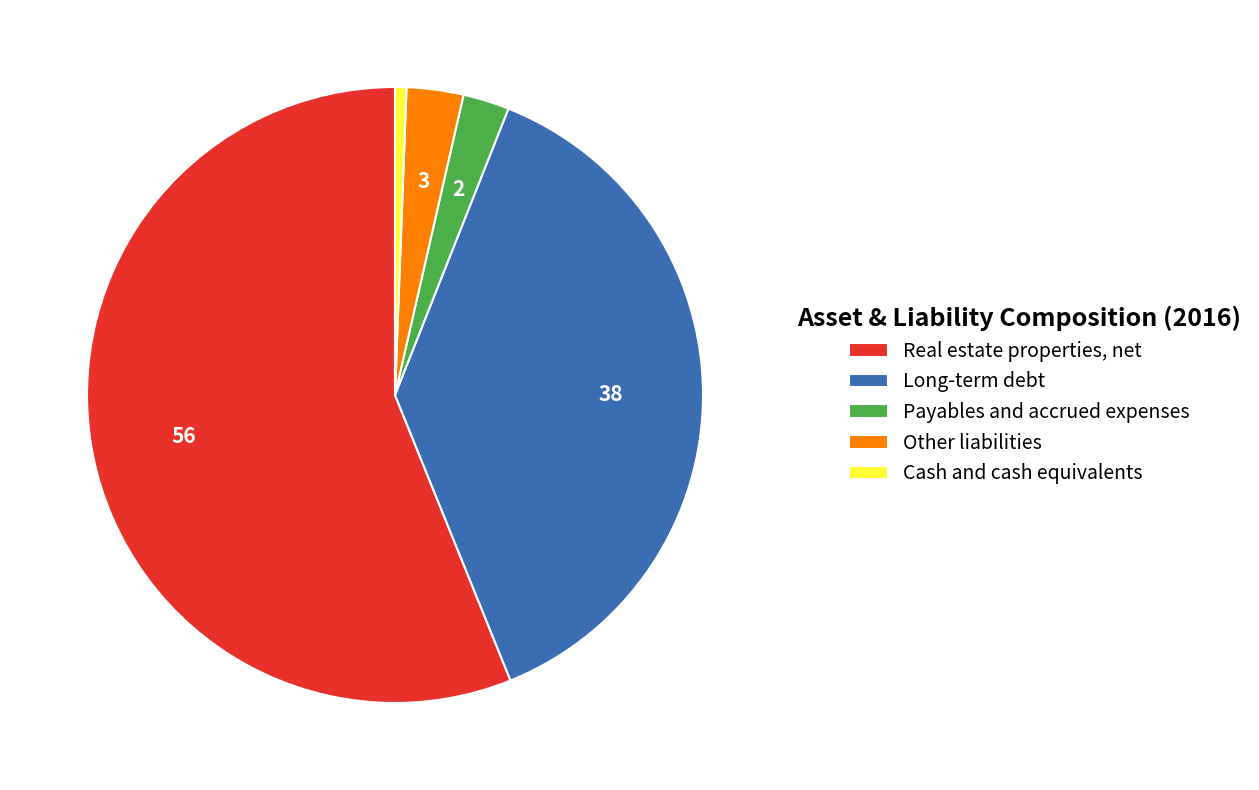

What is the ratio of the value at Real estate properties, net to the value at Payables and accrued expenses?

23.1